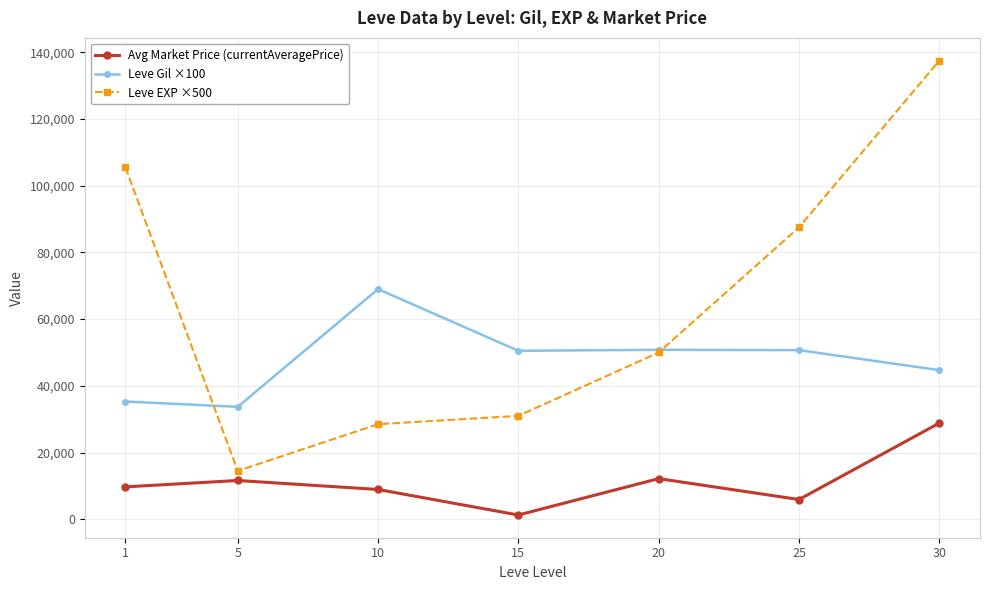

What is the value of the Avg Market Price (currentAveragePrice) point at the 1st from the left?

9709